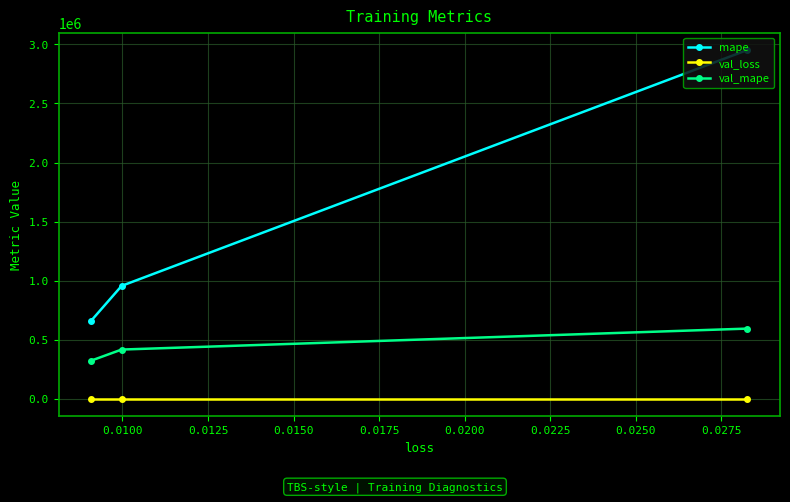

Which series has the largest total across all categories?

mape